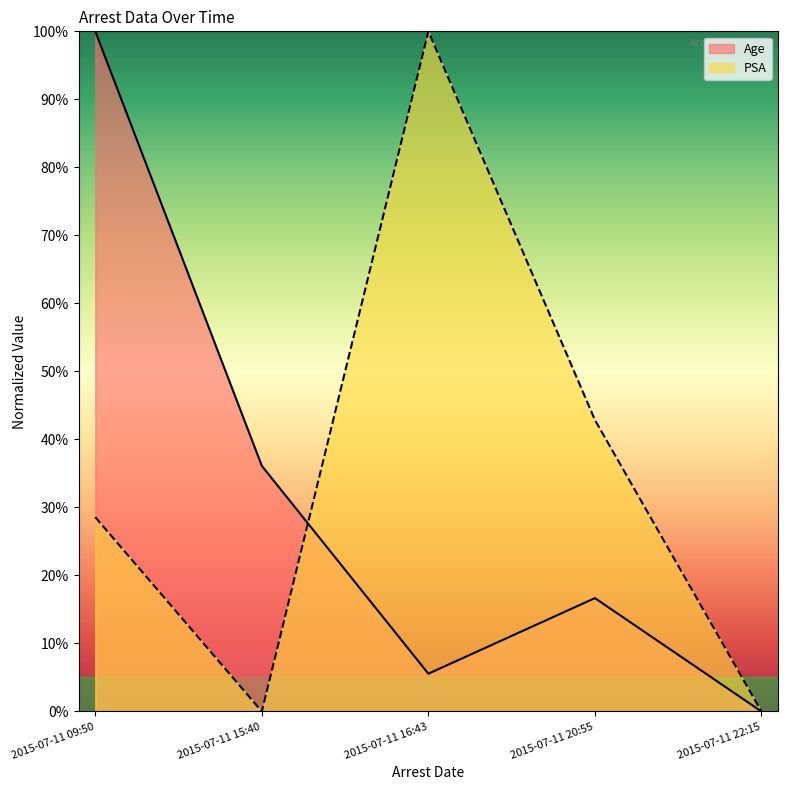

True or false: Age and PSA intersect in this chart.

True